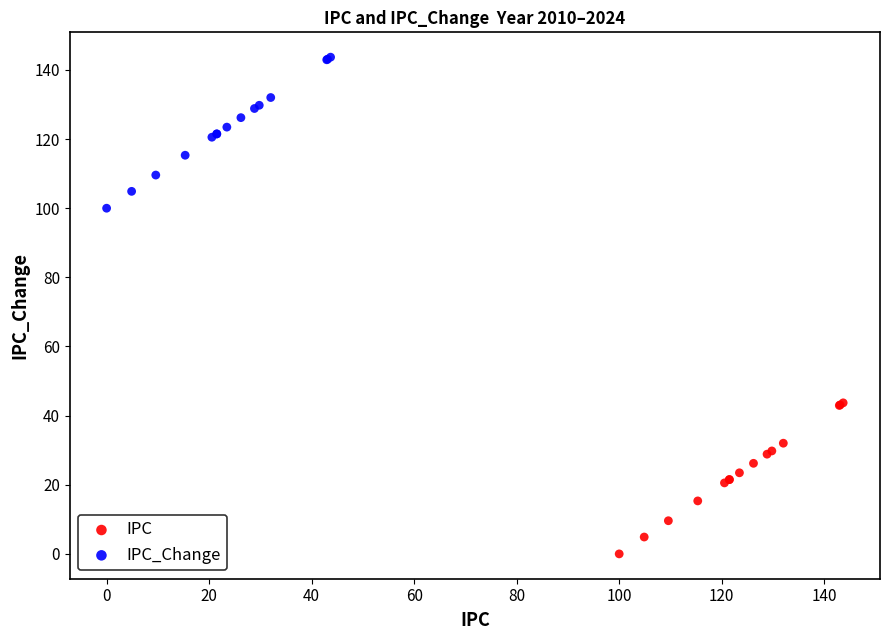

Which series contains the highest Y value?

IPC_Change